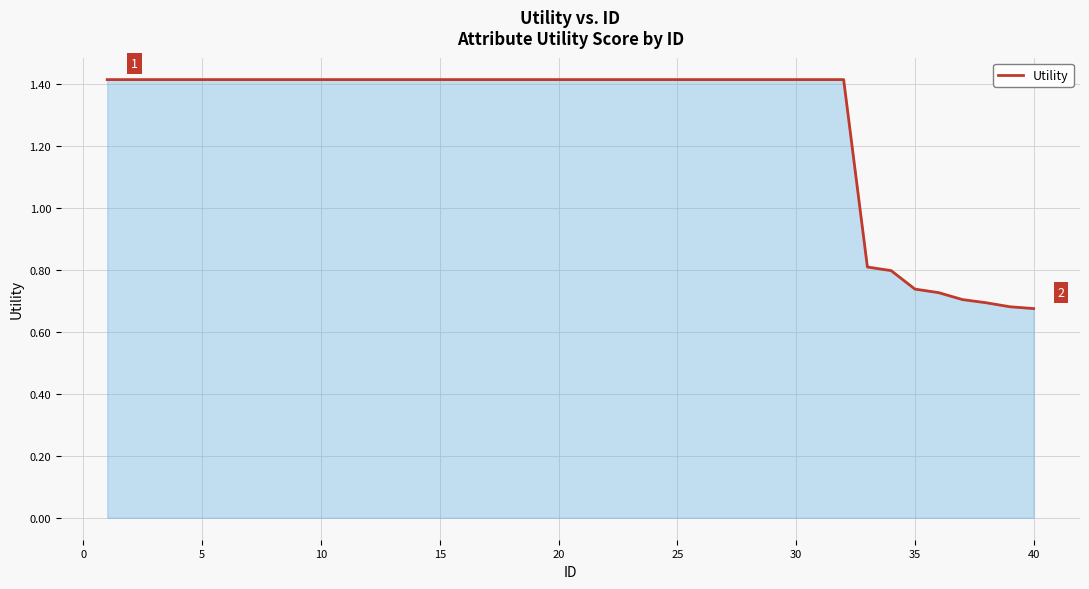

How many values exceed 1?

32